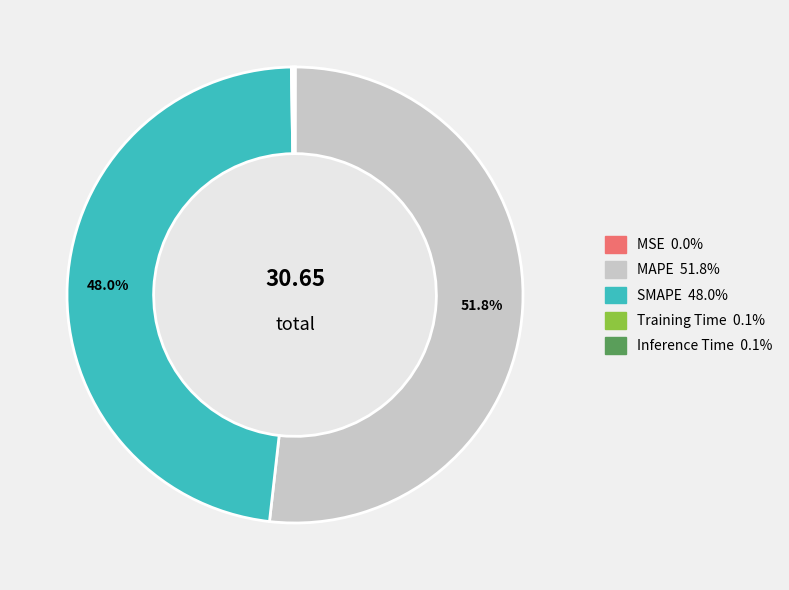

What portion of the pie excludes SMAPE?

52.0%